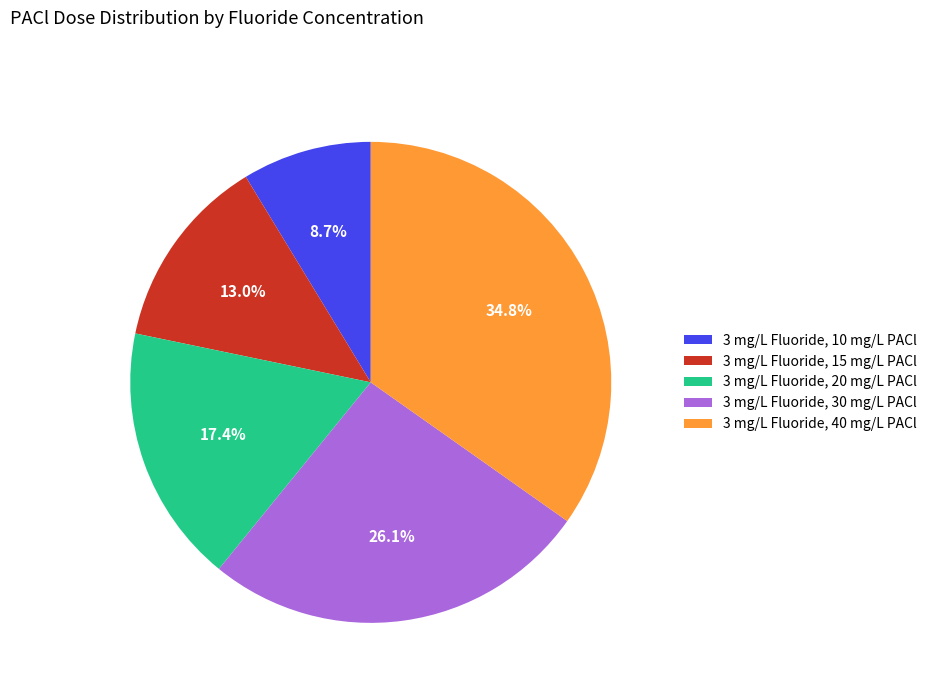

What is the total percentage of 3 mg/L Fluoride, 15 mg/L PACl and 3 mg/L Fluoride, 40 mg/L PACl?

47.8%